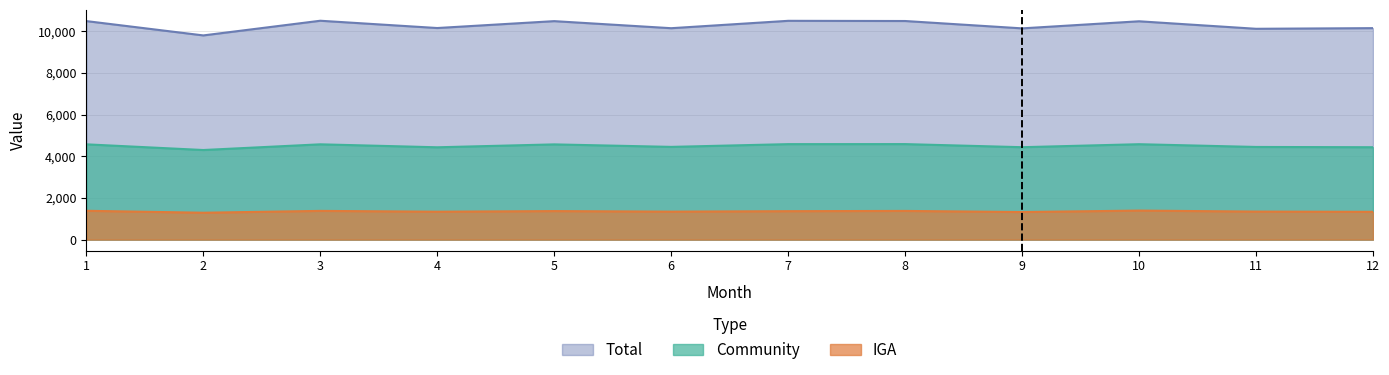

Rank the categories by IGA value from highest to lowest.

10, 1, 3, 8, 5, 7, 11, 6, 4, 12, 9, 2